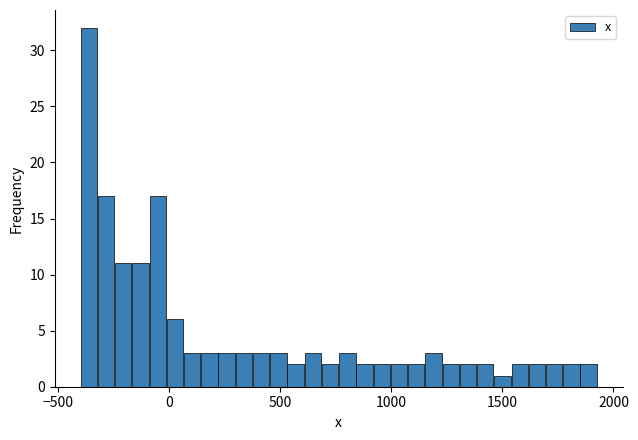

Around what value on the x-axis is the tallest bar? Give the approximate position of its centre, as read against the axis.

-350